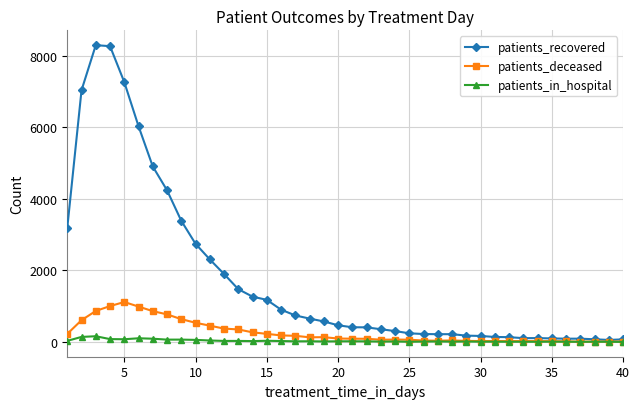

Which series has the largest range (max minus min)?

patients_recovered